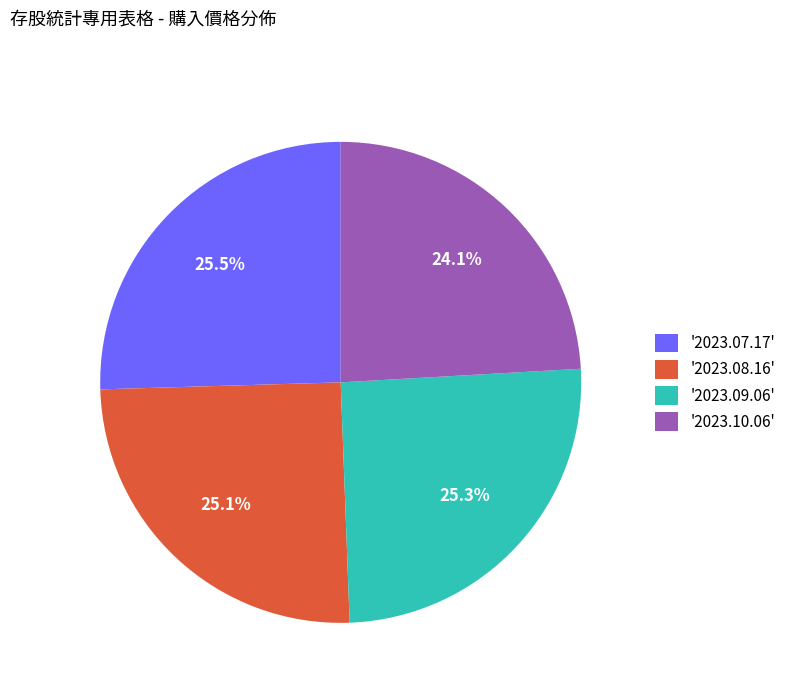

What is the ratio of the value at '2023.09.06' to the value at '2023.08.16'?

1.0